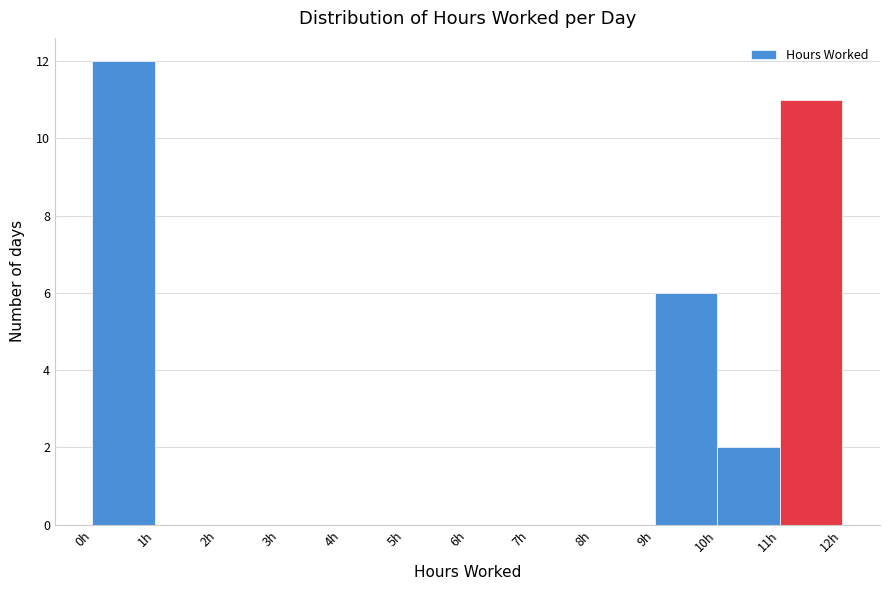

Which range on the x-axis has the tallest bar?

0 to 1